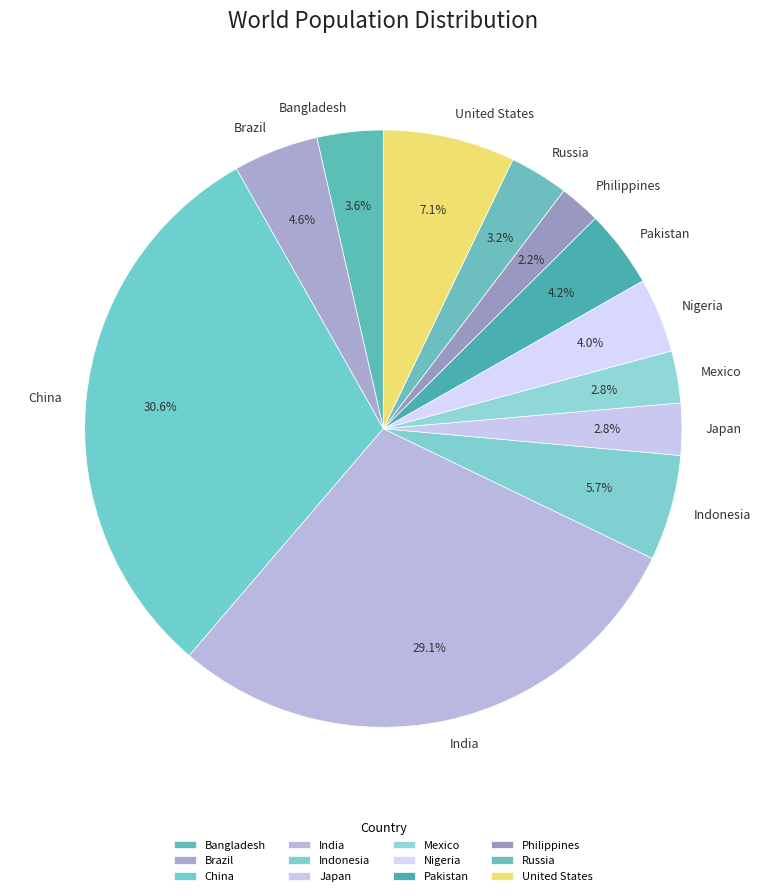

Which category has the smallest portion of the pie?

Philippines